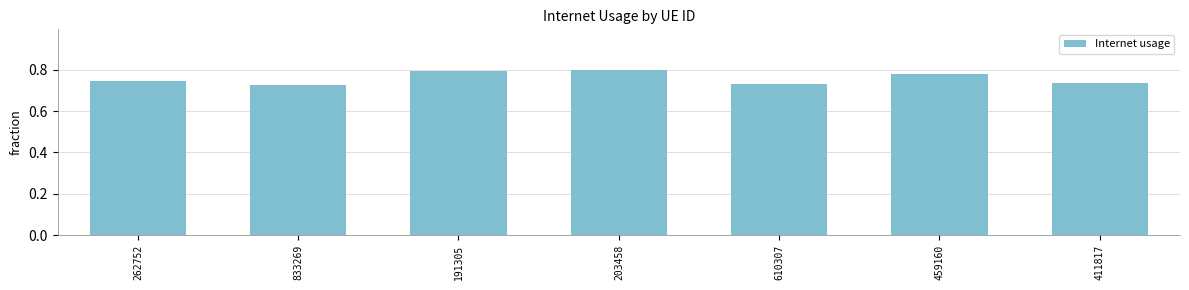

True or false: the data shows 0.2 at 411817.

False